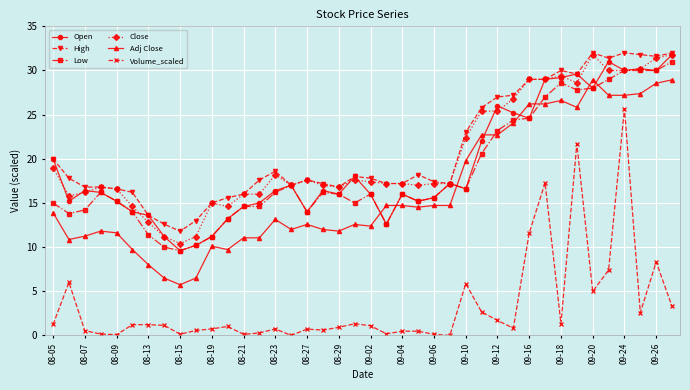

True or false: Volume_scaled has more than 2 points higher than both neighbors.

True